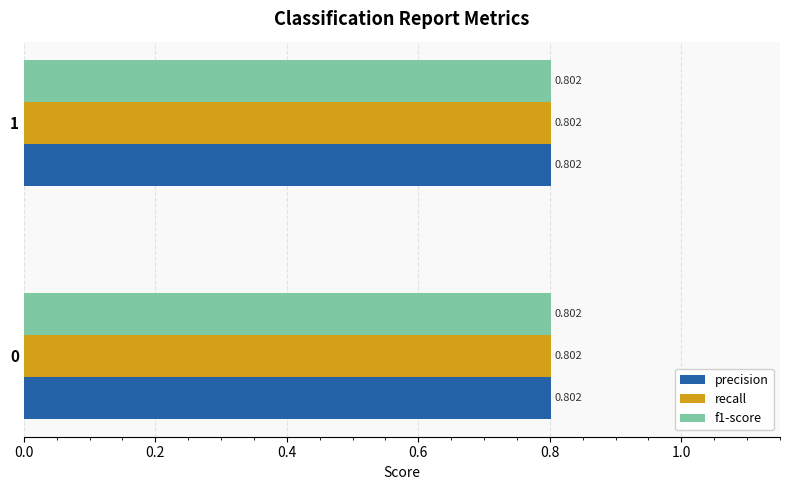

Which has a higher value, 1 or 0?

1